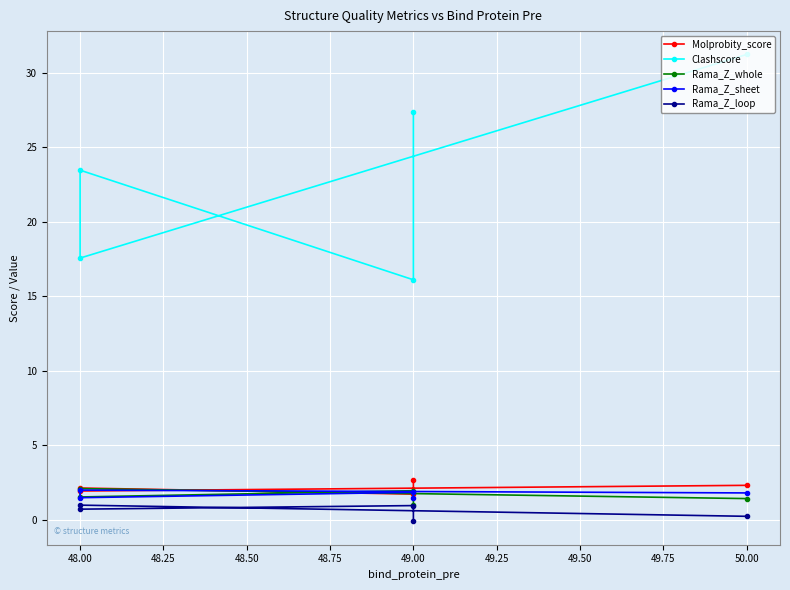

How many interior local peaks does the Molprobity_score series have?

1